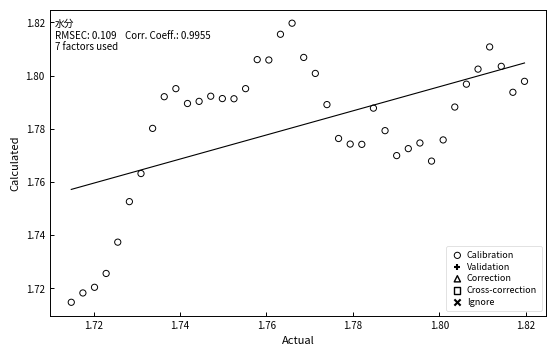

How many points are shown in the scatter plot?

40